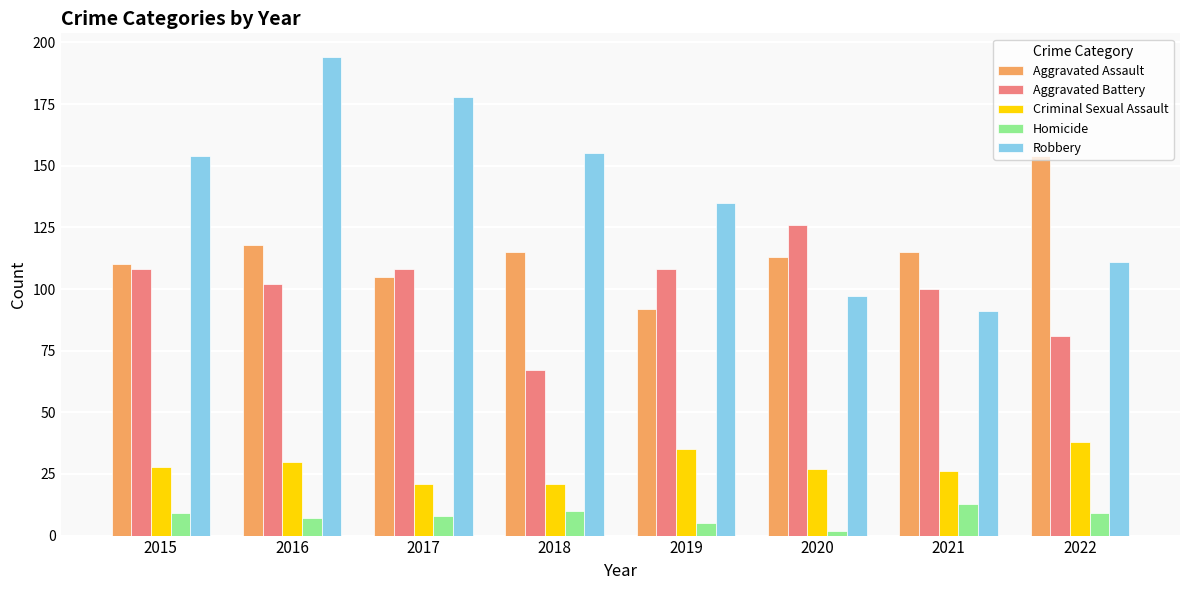

How many values in the Homicide series are below 9?

4